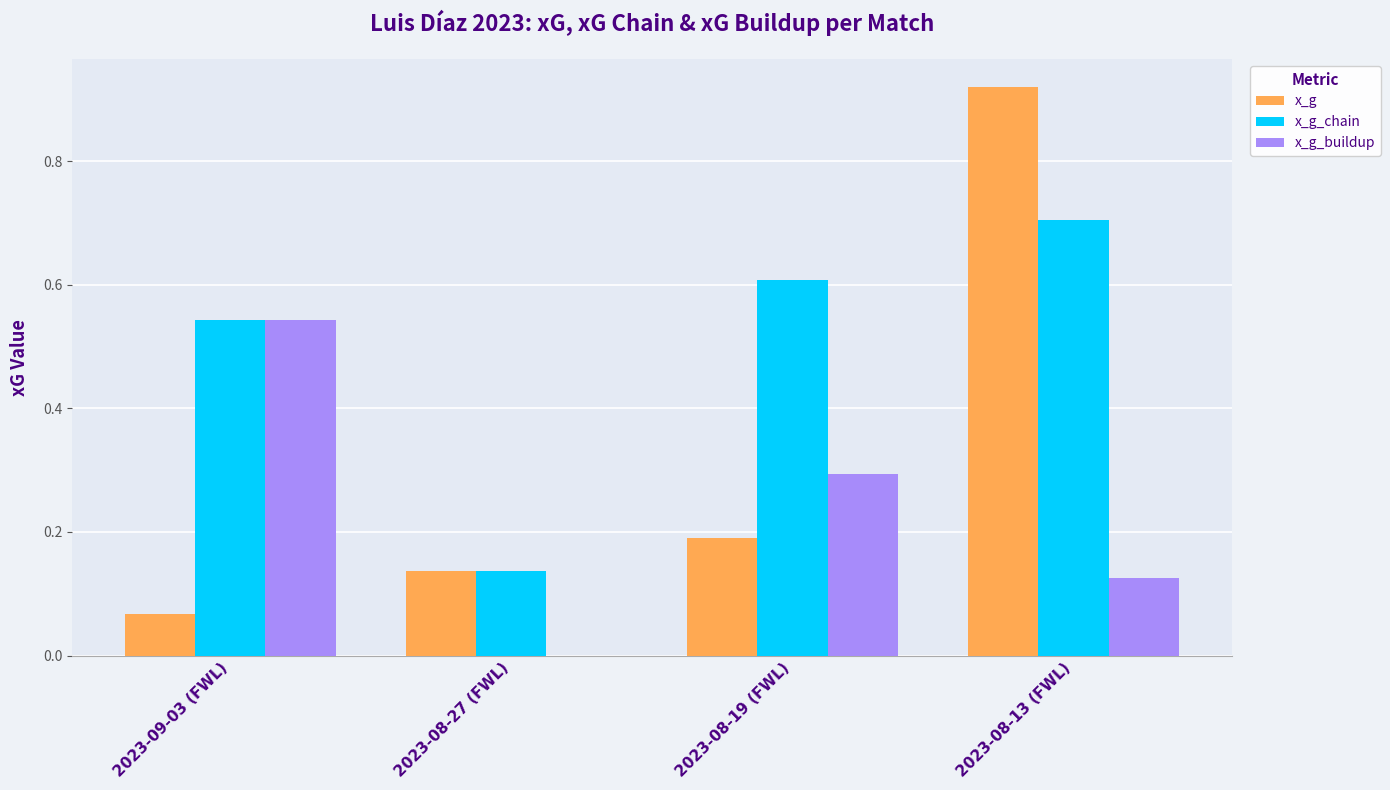

Which category has the highest value in the x_g_chain series?

2023-08-13 (FWL)